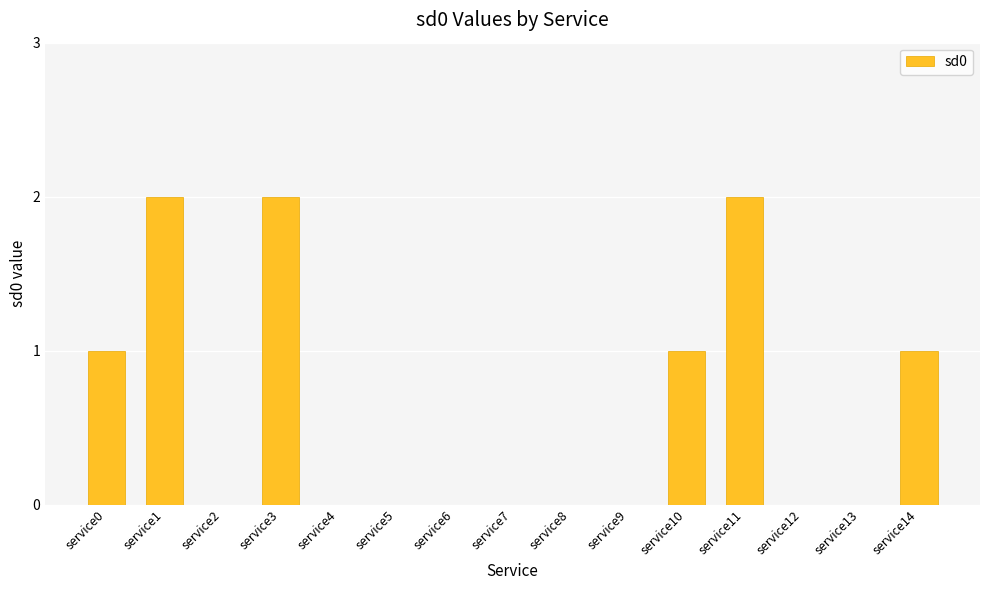

What is the sum of all values?

9